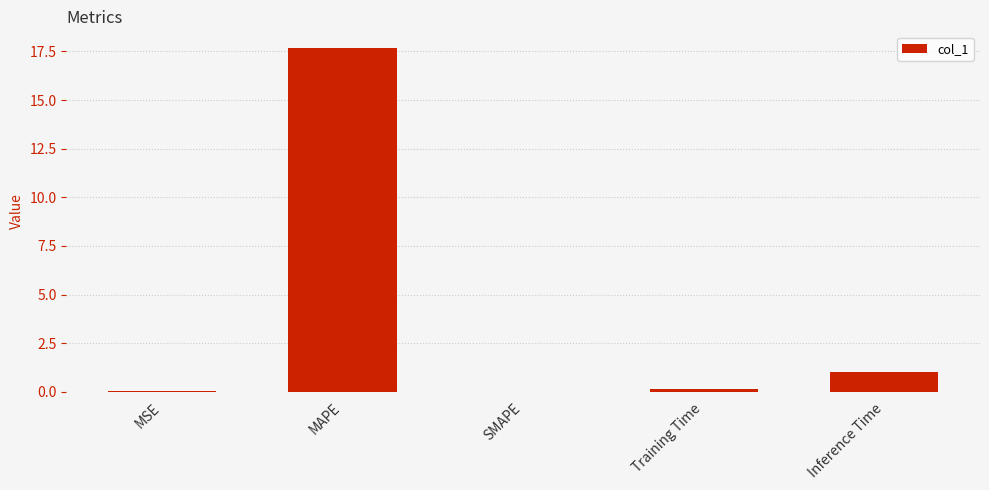

Which label corresponds to the largest value in the chart?

MAPE